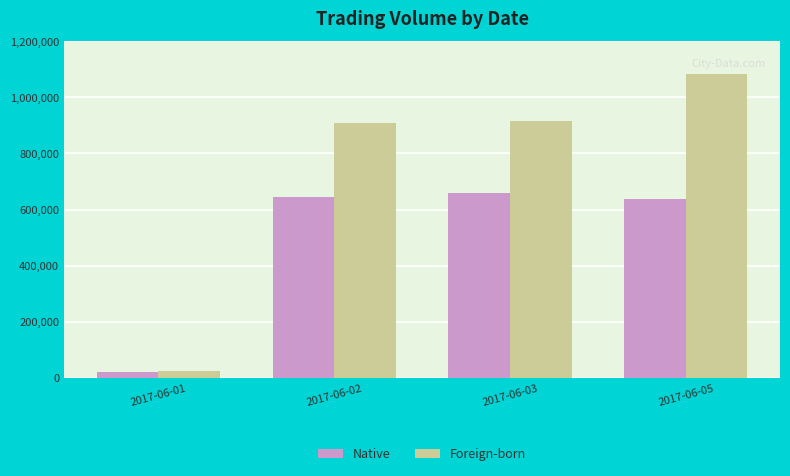

What is the difference between the maximum and minimum values in the Native series?

638000